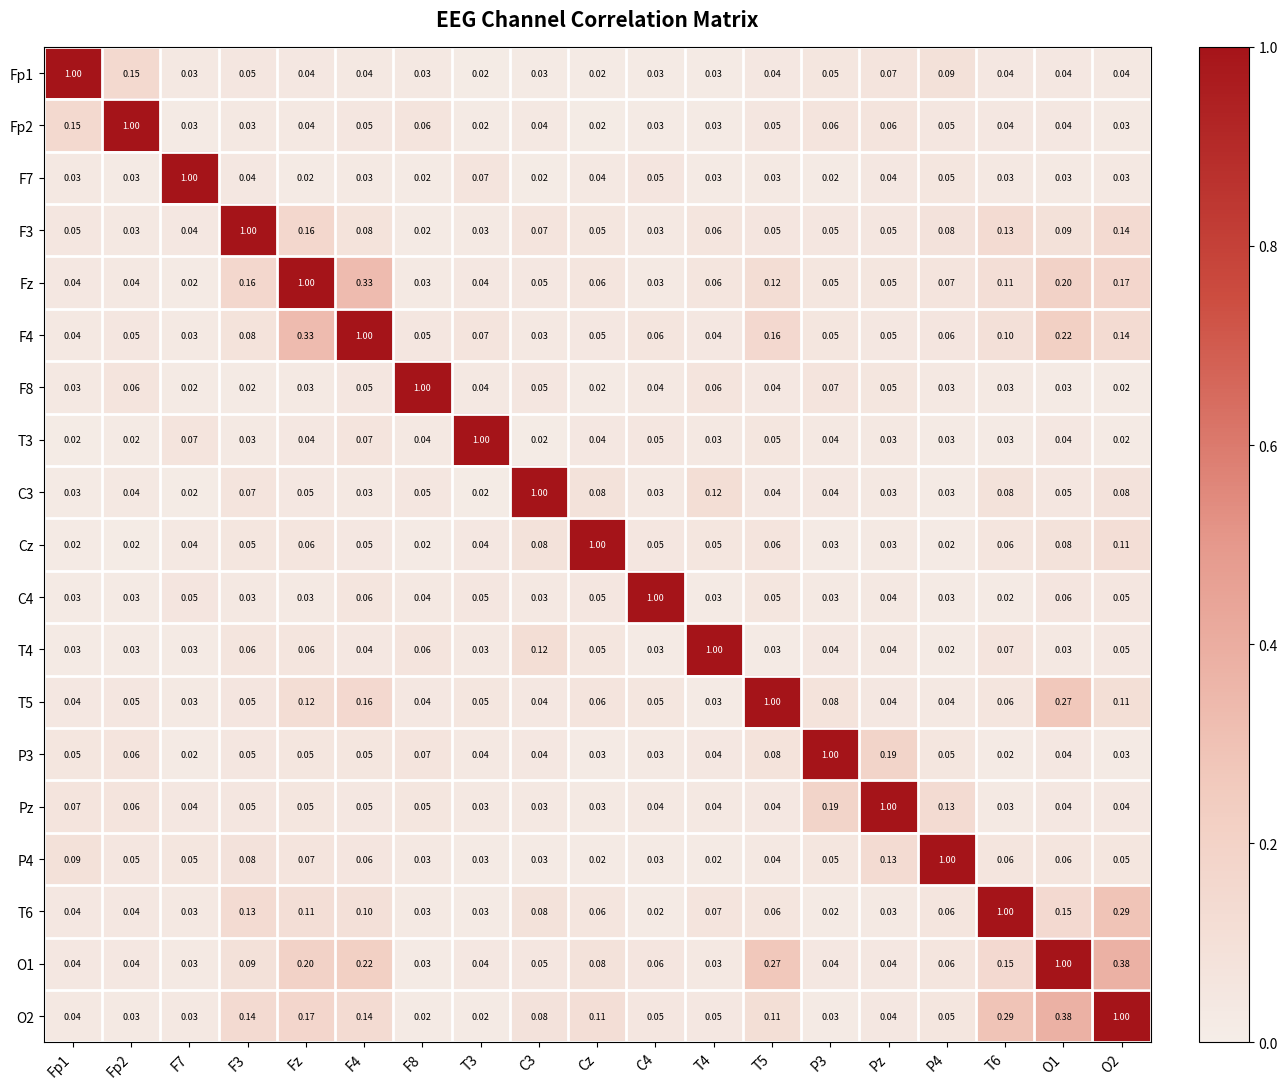

Reading right to left, list all the values displayed in this chart.

Fp1: O2=0.0	O1=0.0	T6=0.0	P4=0.1	Pz=0.1	P3=0.1	T5=0.0	T4=0.0	C4=0.0	Cz=0.0	C3=0.0	T3=0.0	F8=0.0	F4=0.0	Fz=0.0	F3=0.1	F7=0.0	Fp2=0.1	Fp1=1.0
Fp2: O2=0.0	O1=0.0	T6=0.0	P4=0.1	Pz=0.1	P3=0.1	T5=0.1	T4=0.0	C4=0.0	Cz=0.0	C3=0.0	T3=0.0	F8=0.1	F4=0.1	Fz=0.0	F3=0.0	F7=0.0	Fp2=1.0	Fp1=0.1
F7: O2=0.0	O1=0.0	T6=0.0	P4=0.1	Pz=0.0	P3=0.0	T5=0.0	T4=0.0	C4=0.1	Cz=0.0	C3=0.0	T3=0.1	F8=0.0	F4=0.0	Fz=0.0	F3=0.0	F7=1.0	Fp2=0.0	Fp1=0.0
F3: O2=0.1	O1=0.1	T6=0.1	P4=0.1	Pz=0.1	P3=0.1	T5=0.1	T4=0.1	C4=0.0	Cz=0.1	C3=0.1	T3=0.0	F8=0.0	F4=0.1	Fz=0.2	F3=1.0	F7=0.0	Fp2=0.0	Fp1=0.1
Fz: O2=0.2	O1=0.2	T6=0.1	P4=0.1	Pz=0.1	P3=0.1	T5=0.1	T4=0.1	C4=0.0	Cz=0.1	C3=0.1	T3=0.0	F8=0.0	F4=0.3	Fz=1.0	F3=0.2	F7=0.0	Fp2=0.0	Fp1=0.0
F4: O2=0.1	O1=0.2	T6=0.1	P4=0.1	Pz=0.1	P3=0.1	T5=0.2	T4=0.0	C4=0.1	Cz=0.1	C3=0.0	T3=0.1	F8=0.1	F4=1.0	Fz=0.3	F3=0.1	F7=0.0	Fp2=0.1	Fp1=0.0
F8: O2=0.0	O1=0.0	T6=0.0	P4=0.0	Pz=0.1	P3=0.1	T5=0.0	T4=0.1	C4=0.0	Cz=0.0	C3=0.1	T3=0.0	F8=1.0	F4=0.1	Fz=0.0	F3=0.0	F7=0.0	Fp2=0.1	Fp1=0.0
T3: O2=0.0	O1=0.0	T6=0.0	P4=0.0	Pz=0.0	P3=0.0	T5=0.1	T4=0.0	C4=0.1	Cz=0.0	C3=0.0	T3=1.0	F8=0.0	F4=0.1	Fz=0.0	F3=0.0	F7=0.1	Fp2=0.0	Fp1=0.0
C3: O2=0.1	O1=0.1	T6=0.1	P4=0.0	Pz=0.0	P3=0.0	T5=0.0	T4=0.1	C4=0.0	Cz=0.1	C3=1.0	T3=0.0	F8=0.1	F4=0.0	Fz=0.1	F3=0.1	F7=0.0	Fp2=0.0	Fp1=0.0
Cz: O2=0.1	O1=0.1	T6=0.1	P4=0.0	Pz=0.0	P3=0.0	T5=0.1	T4=0.1	C4=0.1	Cz=1.0	C3=0.1	T3=0.0	F8=0.0	F4=0.1	Fz=0.1	F3=0.1	F7=0.0	Fp2=0.0	Fp1=0.0
C4: O2=0.1	O1=0.1	T6=0.0	P4=0.0	Pz=0.0	P3=0.0	T5=0.1	T4=0.0	C4=1.0	Cz=0.1	C3=0.0	T3=0.1	F8=0.0	F4=0.1	Fz=0.0	F3=0.0	F7=0.1	Fp2=0.0	Fp1=0.0
T4: O2=0.1	O1=0.0	T6=0.1	P4=0.0	Pz=0.0	P3=0.0	T5=0.0	T4=1.0	C4=0.0	Cz=0.1	C3=0.1	T3=0.0	F8=0.1	F4=0.0	Fz=0.1	F3=0.1	F7=0.0	Fp2=0.0	Fp1=0.0
T5: O2=0.1	O1=0.3	T6=0.1	P4=0.0	Pz=0.0	P3=0.1	T5=1.0	T4=0.0	C4=0.1	Cz=0.1	C3=0.0	T3=0.1	F8=0.0	F4=0.2	Fz=0.1	F3=0.1	F7=0.0	Fp2=0.1	Fp1=0.0
P3: O2=0.0	O1=0.0	T6=0.0	P4=0.1	Pz=0.2	P3=1.0	T5=0.1	T4=0.0	C4=0.0	Cz=0.0	C3=0.0	T3=0.0	F8=0.1	F4=0.1	Fz=0.1	F3=0.1	F7=0.0	Fp2=0.1	Fp1=0.1
Pz: O2=0.0	O1=0.0	T6=0.0	P4=0.1	Pz=1.0	P3=0.2	T5=0.0	T4=0.0	C4=0.0	Cz=0.0	C3=0.0	T3=0.0	F8=0.1	F4=0.1	Fz=0.1	F3=0.1	F7=0.0	Fp2=0.1	Fp1=0.1
P4: O2=0.1	O1=0.1	T6=0.1	P4=1.0	Pz=0.1	P3=0.1	T5=0.0	T4=0.0	C4=0.0	Cz=0.0	C3=0.0	T3=0.0	F8=0.0	F4=0.1	Fz=0.1	F3=0.1	F7=0.1	Fp2=0.1	Fp1=0.1
T6: O2=0.3	O1=0.1	T6=1.0	P4=0.1	Pz=0.0	P3=0.0	T5=0.1	T4=0.1	C4=0.0	Cz=0.1	C3=0.1	T3=0.0	F8=0.0	F4=0.1	Fz=0.1	F3=0.1	F7=0.0	Fp2=0.0	Fp1=0.0
O1: O2=0.4	O1=1.0	T6=0.1	P4=0.1	Pz=0.0	P3=0.0	T5=0.3	T4=0.0	C4=0.1	Cz=0.1	C3=0.1	T3=0.0	F8=0.0	F4=0.2	Fz=0.2	F3=0.1	F7=0.0	Fp2=0.0	Fp1=0.0
O2: O2=1.0	O1=0.4	T6=0.3	P4=0.1	Pz=0.0	P3=0.0	T5=0.1	T4=0.1	C4=0.1	Cz=0.1	C3=0.1	T3=0.0	F8=0.0	F4=0.1	Fz=0.2	F3=0.1	F7=0.0	Fp2=0.0	Fp1=0.0